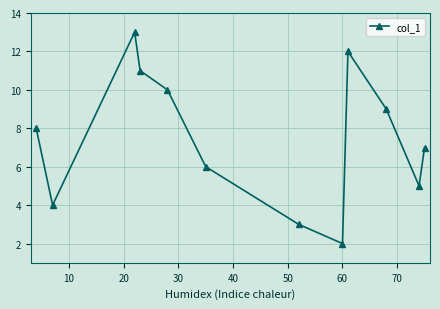

What is the maximum value shown in the chart?

13.0